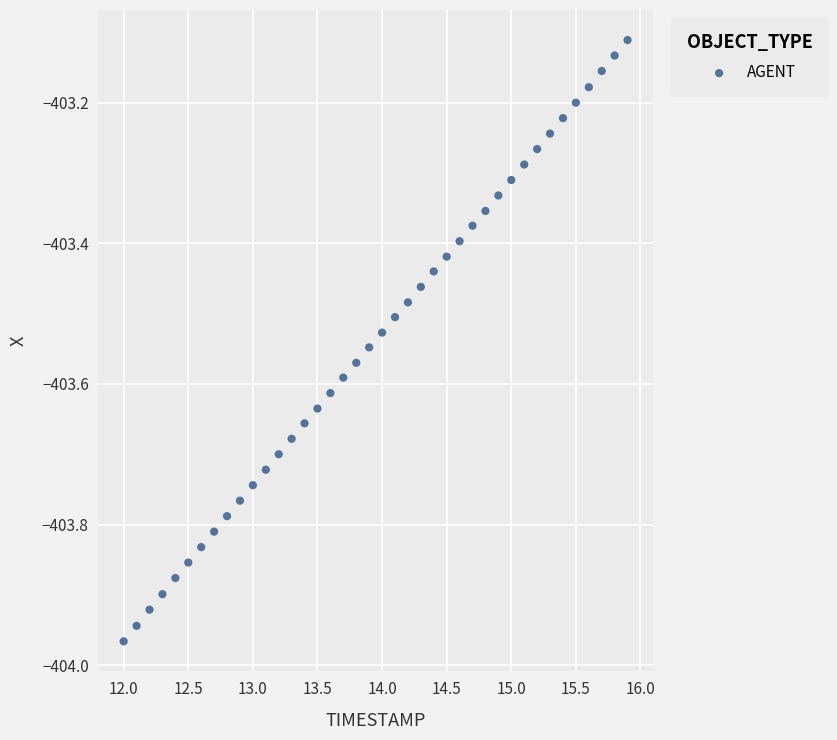

What is the range of X values (max minus min)?

3.9